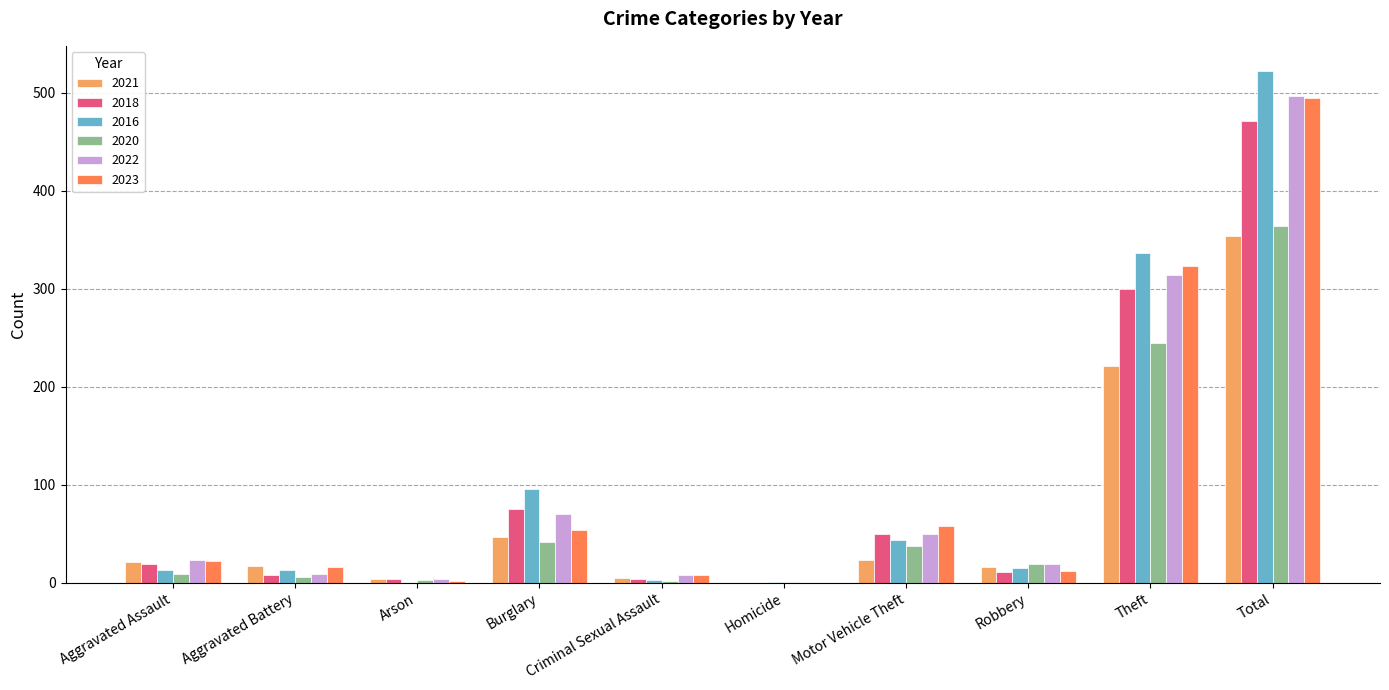

How many groups of bars are there?

10